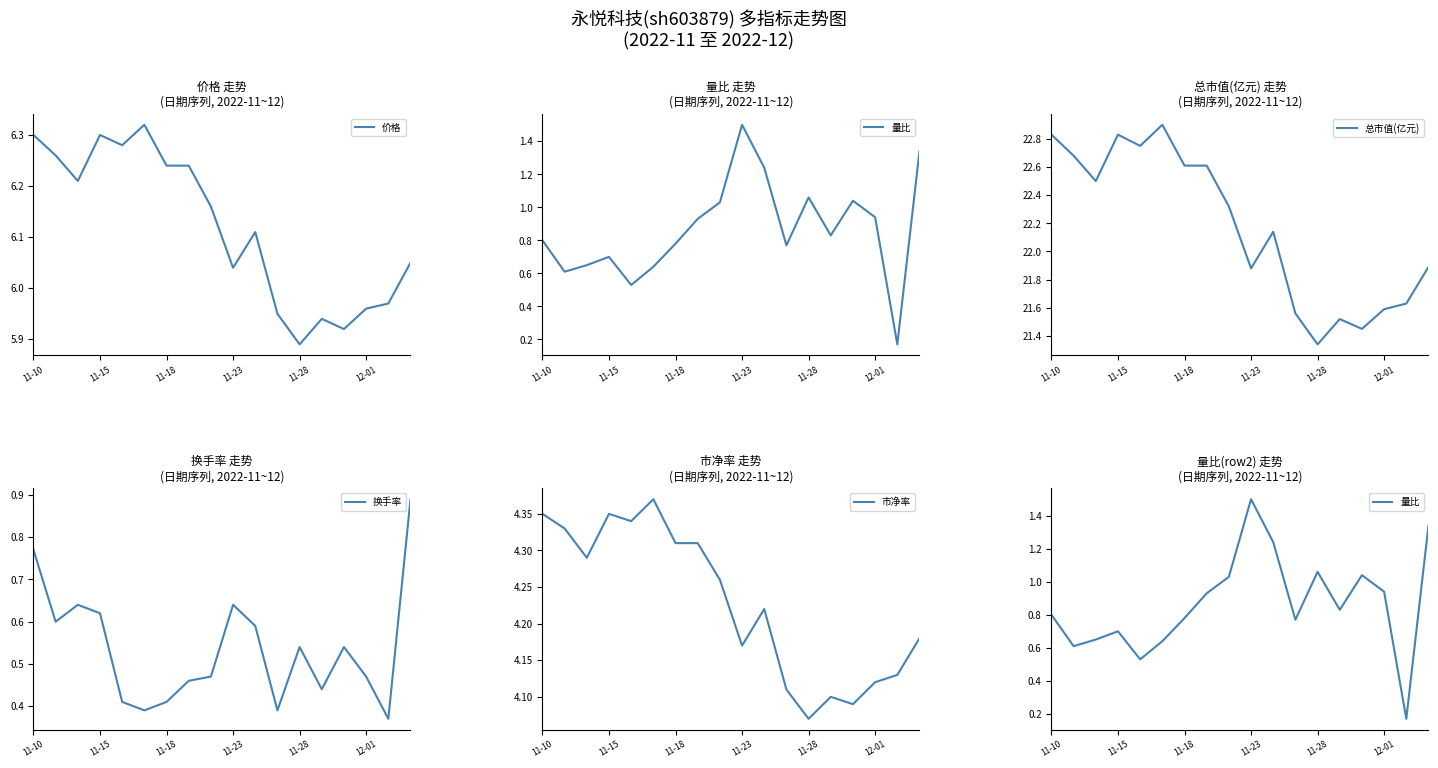

What is the sum of the 市净率 values at 14 and 11-10?

8.4